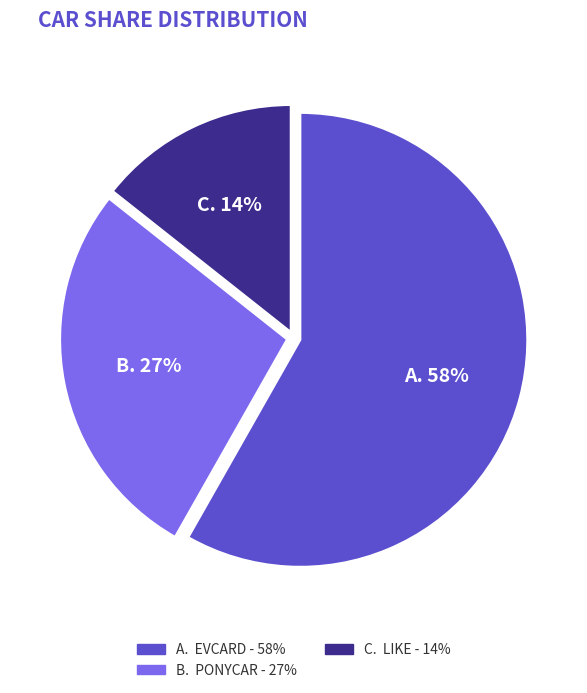

To the nearest percent, what is the average slice percentage?

33%